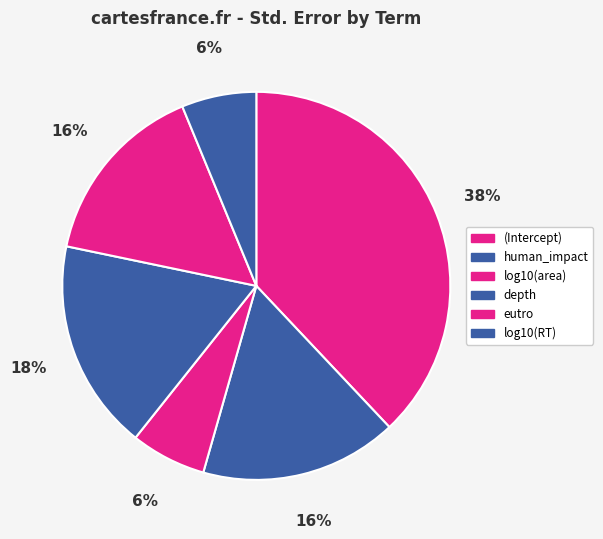

To the nearest percent, what is the combined percentage of log10(area) and (Intercept)?

44%